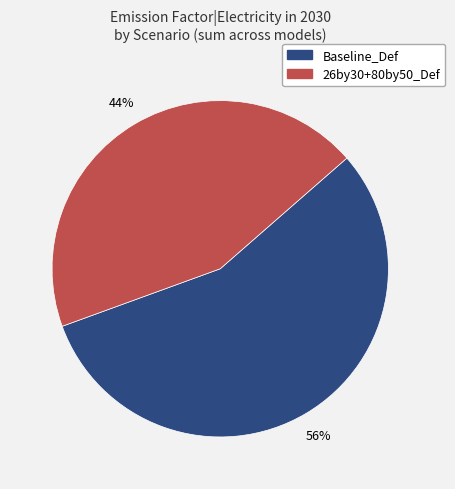

To the nearest percent, what is the difference between the largest and smallest slice percentages?

12%